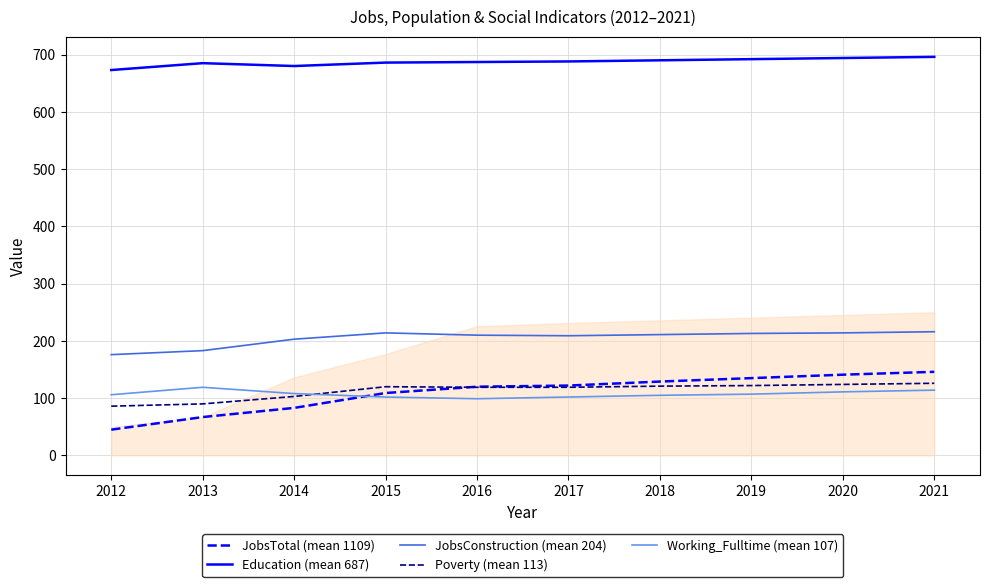

True or false: JobsConstruction (mean 204) and Education (mean 687) cross at least once.

False